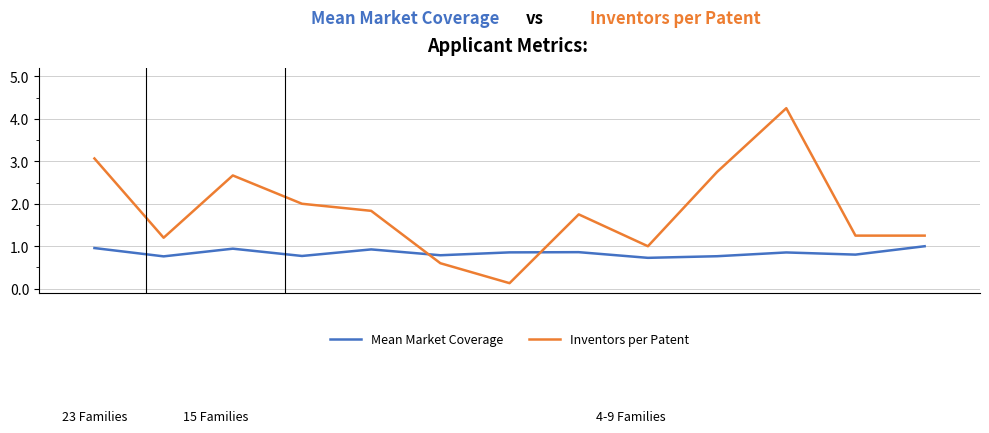

True or false: Inventors per Patent and Mean Market Coverage intersect in this chart.

True